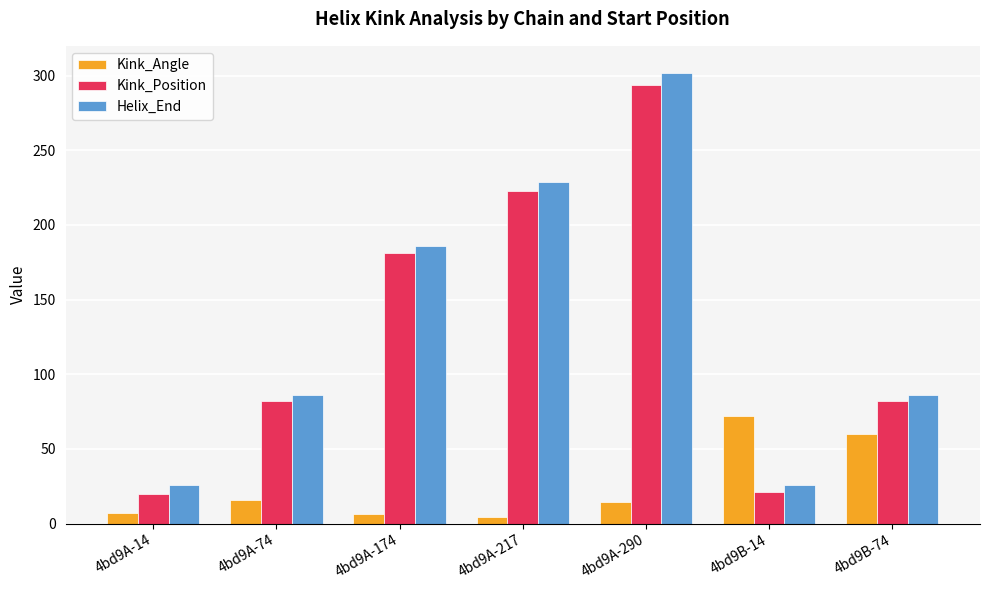

Between 4bd9A-174 and 4bd9A-217, which series saw the biggest shift?

Helix_End